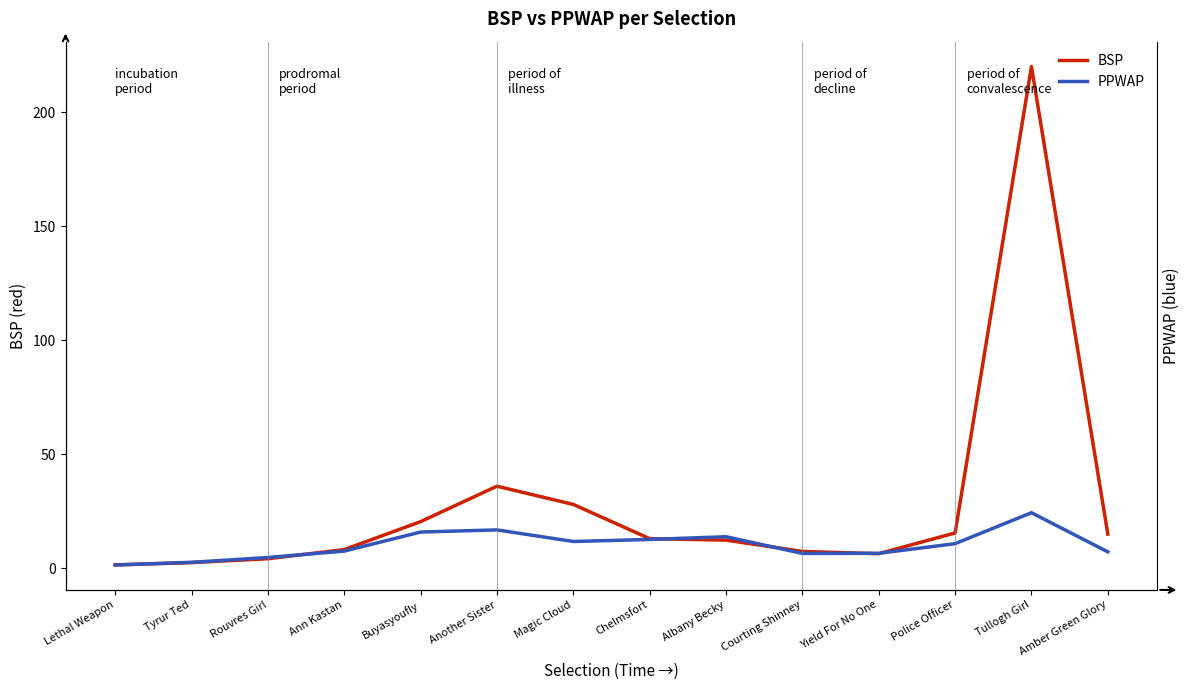

Reading left to right, what are all the values shown in this chart?

BSP: 1.5	2.5	4.2	8.2	20.5	36.0	28.0	13.0	12.4	7.4	6.4	15.5	220.0	15.0
PPWAP: 1.4	2.6	4.7	7.5	15.9	16.8	11.8	12.7	13.8	6.5	6.6	10.8	24.4	7.2